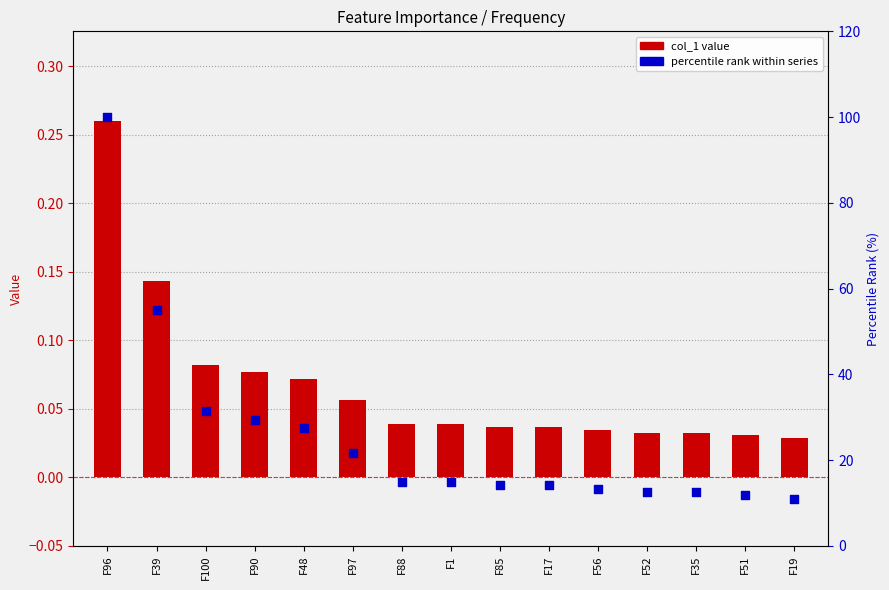

At which category is the sum across all series the highest?

F96